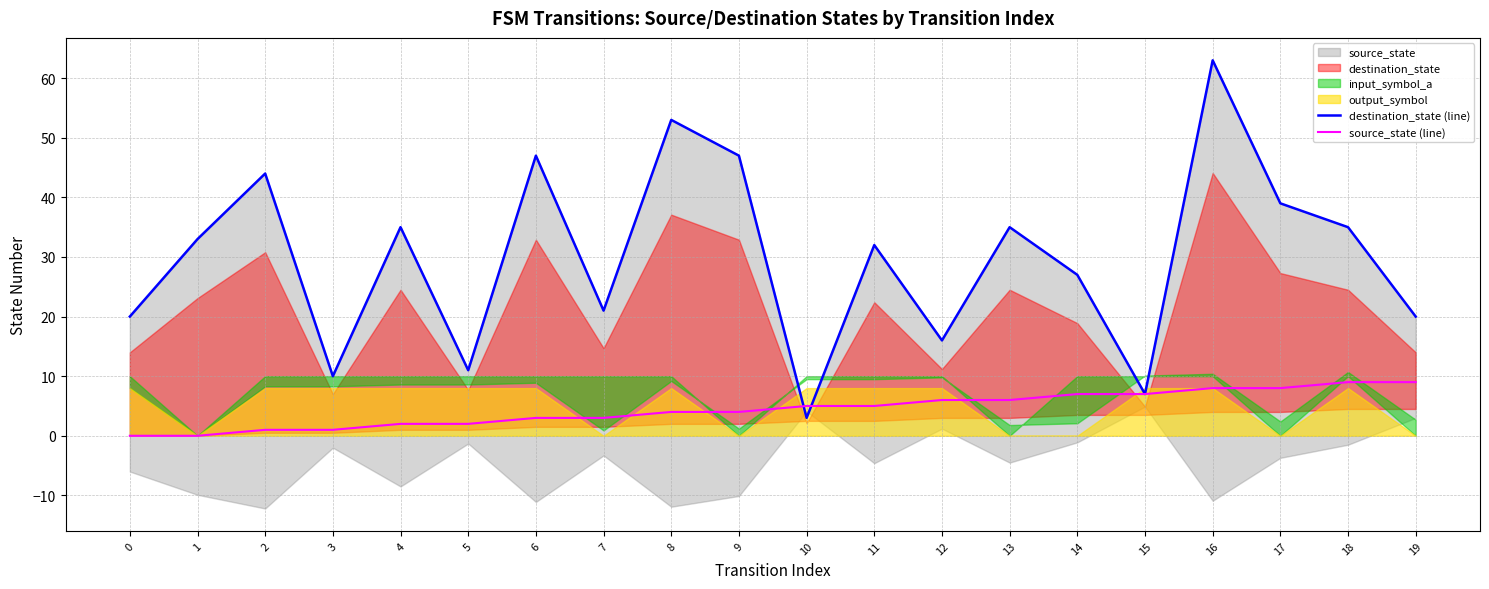

Between which two adjacent categories do destination_state (line) and source_state (line) first intersect?

9 and 10